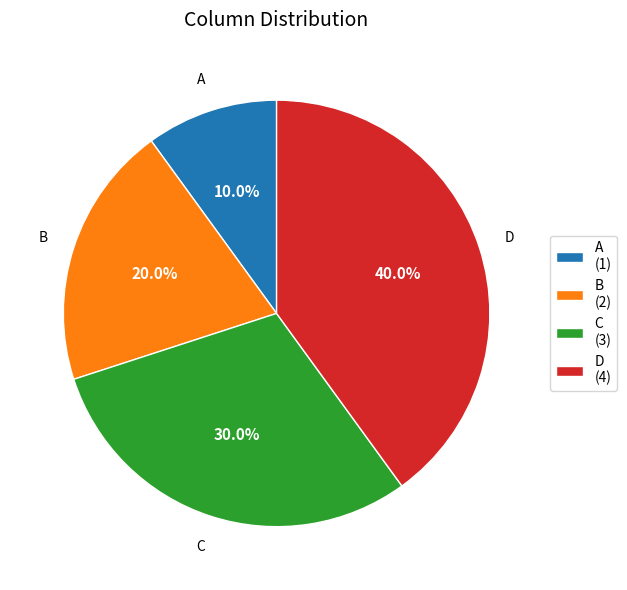

Which slice is the largest?

D